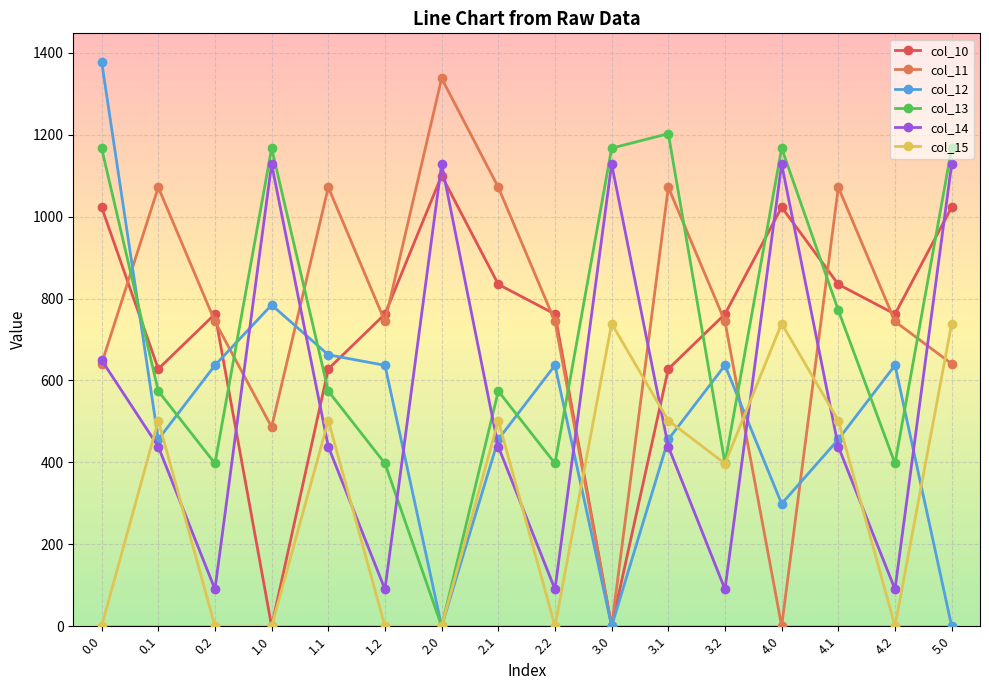

How many values in the col_15 series exceed 502?

8